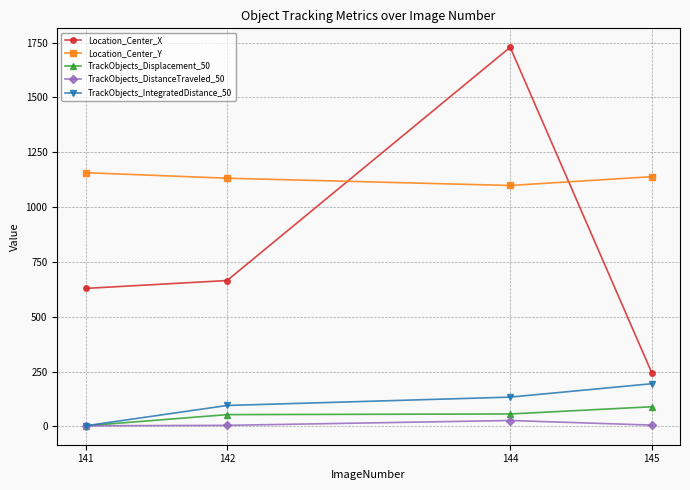

Between 141 and 144, which series saw the biggest shift?

Location_Center_X